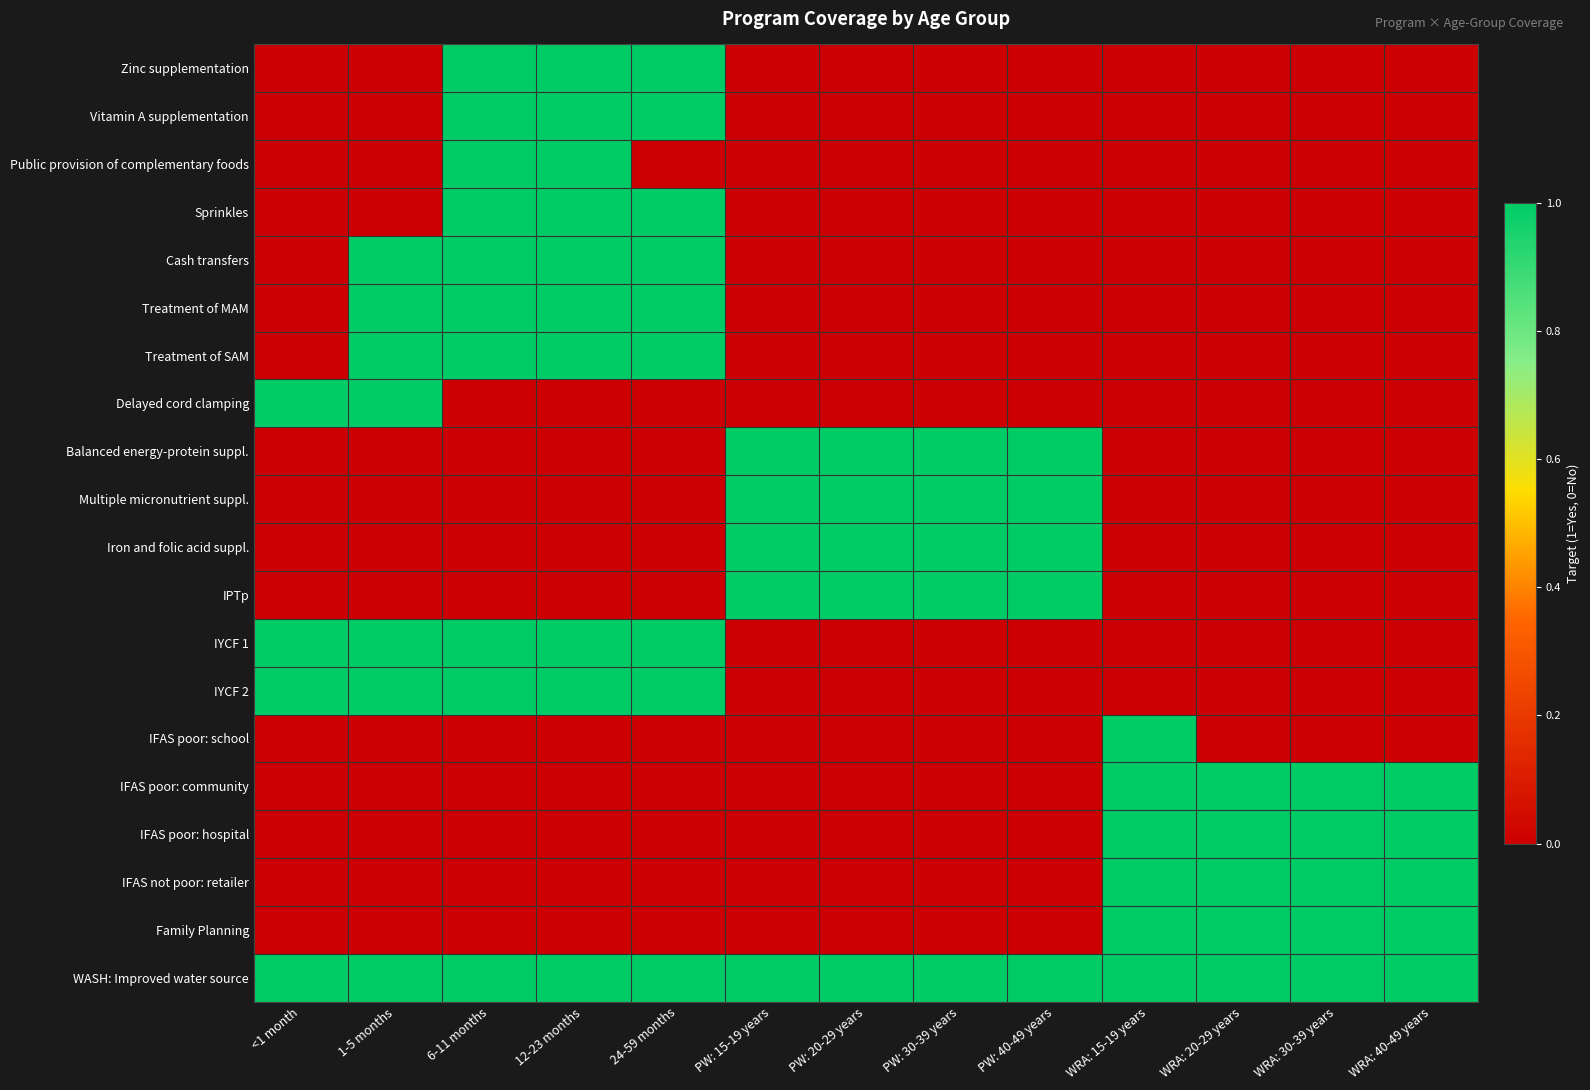

Reading left to right, transcribe all the data shown in this chart.

Zinc supplementation: <1 month=0	1-5 months=0	6-11 months=1	12-23 months=1	24-59 months=1	PW: 15-19 years=0	PW: 20-29 years=0	PW: 30-39 years=0	PW: 40-49 years=0	WRA: 15-19 years=0	WRA: 20-29 years=0	WRA: 30-39 years=0	WRA: 40-49 years=0
Vitamin A supplementation: <1 month=0	1-5 months=0	6-11 months=1	12-23 months=1	24-59 months=1	PW: 15-19 years=0	PW: 20-29 years=0	PW: 30-39 years=0	PW: 40-49 years=0	WRA: 15-19 years=0	WRA: 20-29 years=0	WRA: 30-39 years=0	WRA: 40-49 years=0
Public provision of complementary foods: <1 month=0	1-5 months=0	6-11 months=1	12-23 months=1	24-59 months=0	PW: 15-19 years=0	PW: 20-29 years=0	PW: 30-39 years=0	PW: 40-49 years=0	WRA: 15-19 years=0	WRA: 20-29 years=0	WRA: 30-39 years=0	WRA: 40-49 years=0
Sprinkles: <1 month=0	1-5 months=0	6-11 months=1	12-23 months=1	24-59 months=1	PW: 15-19 years=0	PW: 20-29 years=0	PW: 30-39 years=0	PW: 40-49 years=0	WRA: 15-19 years=0	WRA: 20-29 years=0	WRA: 30-39 years=0	WRA: 40-49 years=0
Cash transfers: <1 month=0	1-5 months=1	6-11 months=1	12-23 months=1	24-59 months=1	PW: 15-19 years=0	PW: 20-29 years=0	PW: 30-39 years=0	PW: 40-49 years=0	WRA: 15-19 years=0	WRA: 20-29 years=0	WRA: 30-39 years=0	WRA: 40-49 years=0
Treatment of MAM: <1 month=0	1-5 months=1	6-11 months=1	12-23 months=1	24-59 months=1	PW: 15-19 years=0	PW: 20-29 years=0	PW: 30-39 years=0	PW: 40-49 years=0	WRA: 15-19 years=0	WRA: 20-29 years=0	WRA: 30-39 years=0	WRA: 40-49 years=0
Treatment of SAM: <1 month=0	1-5 months=1	6-11 months=1	12-23 months=1	24-59 months=1	PW: 15-19 years=0	PW: 20-29 years=0	PW: 30-39 years=0	PW: 40-49 years=0	WRA: 15-19 years=0	WRA: 20-29 years=0	WRA: 30-39 years=0	WRA: 40-49 years=0
Delayed cord clamping: <1 month=1	1-5 months=1	6-11 months=0	12-23 months=0	24-59 months=0	PW: 15-19 years=0	PW: 20-29 years=0	PW: 30-39 years=0	PW: 40-49 years=0	WRA: 15-19 years=0	WRA: 20-29 years=0	WRA: 30-39 years=0	WRA: 40-49 years=0
Balanced energy-protein suppl.: <1 month=0	1-5 months=0	6-11 months=0	12-23 months=0	24-59 months=0	PW: 15-19 years=1	PW: 20-29 years=1	PW: 30-39 years=1	PW: 40-49 years=1	WRA: 15-19 years=0	WRA: 20-29 years=0	WRA: 30-39 years=0	WRA: 40-49 years=0
Multiple micronutrient suppl.: <1 month=0	1-5 months=0	6-11 months=0	12-23 months=0	24-59 months=0	PW: 15-19 years=1	PW: 20-29 years=1	PW: 30-39 years=1	PW: 40-49 years=1	WRA: 15-19 years=0	WRA: 20-29 years=0	WRA: 30-39 years=0	WRA: 40-49 years=0
Iron and folic acid suppl.: <1 month=0	1-5 months=0	6-11 months=0	12-23 months=0	24-59 months=0	PW: 15-19 years=1	PW: 20-29 years=1	PW: 30-39 years=1	PW: 40-49 years=1	WRA: 15-19 years=0	WRA: 20-29 years=0	WRA: 30-39 years=0	WRA: 40-49 years=0
IPTp: <1 month=0	1-5 months=0	6-11 months=0	12-23 months=0	24-59 months=0	PW: 15-19 years=1	PW: 20-29 years=1	PW: 30-39 years=1	PW: 40-49 years=1	WRA: 15-19 years=0	WRA: 20-29 years=0	WRA: 30-39 years=0	WRA: 40-49 years=0
IYCF 1: <1 month=1	1-5 months=1	6-11 months=1	12-23 months=1	24-59 months=1	PW: 15-19 years=0	PW: 20-29 years=0	PW: 30-39 years=0	PW: 40-49 years=0	WRA: 15-19 years=0	WRA: 20-29 years=0	WRA: 30-39 years=0	WRA: 40-49 years=0
IYCF 2: <1 month=1	1-5 months=1	6-11 months=1	12-23 months=1	24-59 months=1	PW: 15-19 years=0	PW: 20-29 years=0	PW: 30-39 years=0	PW: 40-49 years=0	WRA: 15-19 years=0	WRA: 20-29 years=0	WRA: 30-39 years=0	WRA: 40-49 years=0
IFAS poor: school: <1 month=0	1-5 months=0	6-11 months=0	12-23 months=0	24-59 months=0	PW: 15-19 years=0	PW: 20-29 years=0	PW: 30-39 years=0	PW: 40-49 years=0	WRA: 15-19 years=1	WRA: 20-29 years=0	WRA: 30-39 years=0	WRA: 40-49 years=0
IFAS poor: community: <1 month=0	1-5 months=0	6-11 months=0	12-23 months=0	24-59 months=0	PW: 15-19 years=0	PW: 20-29 years=0	PW: 30-39 years=0	PW: 40-49 years=0	WRA: 15-19 years=1	WRA: 20-29 years=1	WRA: 30-39 years=1	WRA: 40-49 years=1
IFAS poor: hospital: <1 month=0	1-5 months=0	6-11 months=0	12-23 months=0	24-59 months=0	PW: 15-19 years=0	PW: 20-29 years=0	PW: 30-39 years=0	PW: 40-49 years=0	WRA: 15-19 years=1	WRA: 20-29 years=1	WRA: 30-39 years=1	WRA: 40-49 years=1
IFAS not poor: retailer: <1 month=0	1-5 months=0	6-11 months=0	12-23 months=0	24-59 months=0	PW: 15-19 years=0	PW: 20-29 years=0	PW: 30-39 years=0	PW: 40-49 years=0	WRA: 15-19 years=1	WRA: 20-29 years=1	WRA: 30-39 years=1	WRA: 40-49 years=1
Family Planning: <1 month=0	1-5 months=0	6-11 months=0	12-23 months=0	24-59 months=0	PW: 15-19 years=0	PW: 20-29 years=0	PW: 30-39 years=0	PW: 40-49 years=0	WRA: 15-19 years=1	WRA: 20-29 years=1	WRA: 30-39 years=1	WRA: 40-49 years=1
WASH: Improved water source: <1 month=1	1-5 months=1	6-11 months=1	12-23 months=1	24-59 months=1	PW: 15-19 years=1	PW: 20-29 years=1	PW: 30-39 years=1	PW: 40-49 years=1	WRA: 15-19 years=1	WRA: 20-29 years=1	WRA: 30-39 years=1	WRA: 40-49 years=1